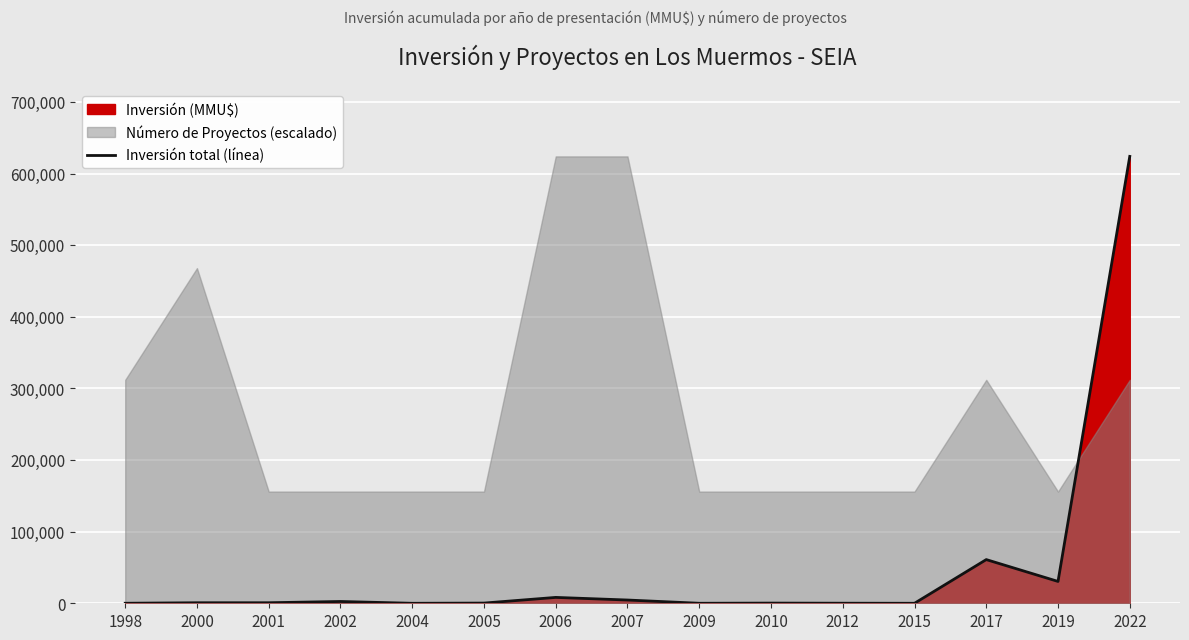

How many lines are shown in the chart?

1